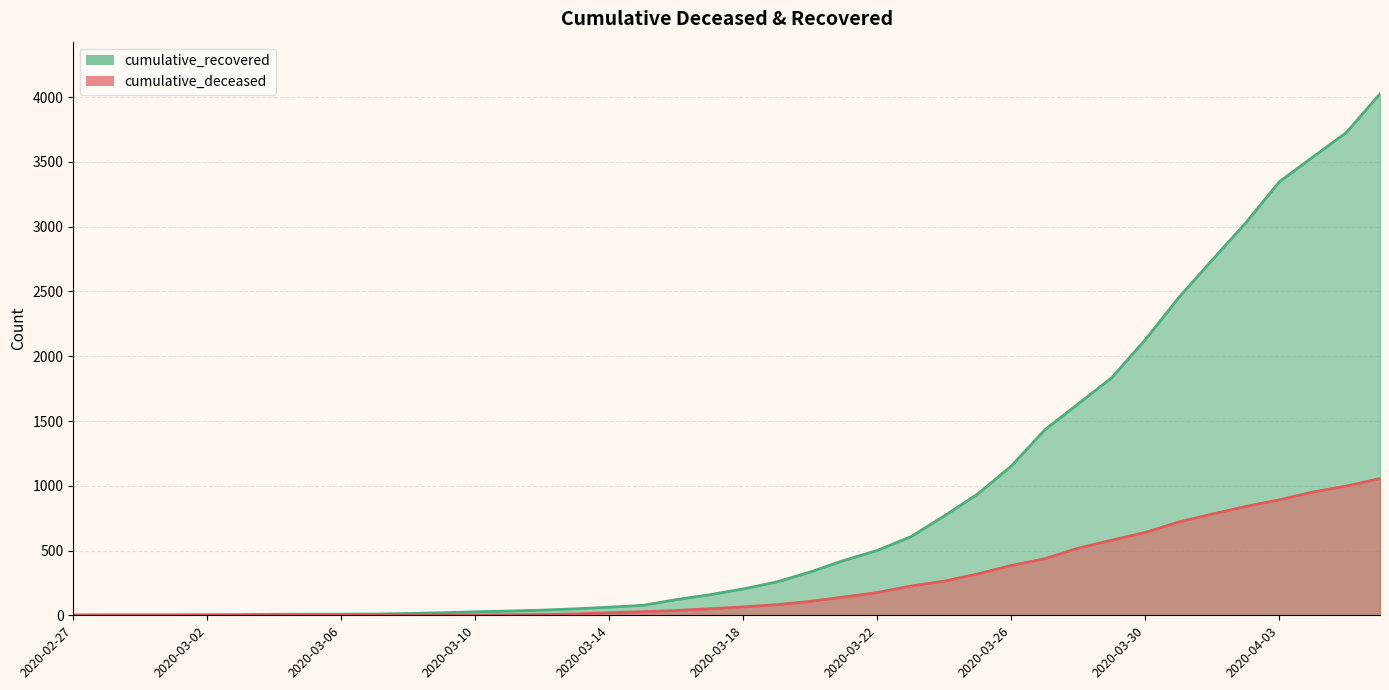

Where does the cumulative_recovered series first go above 204?

2020-03-19